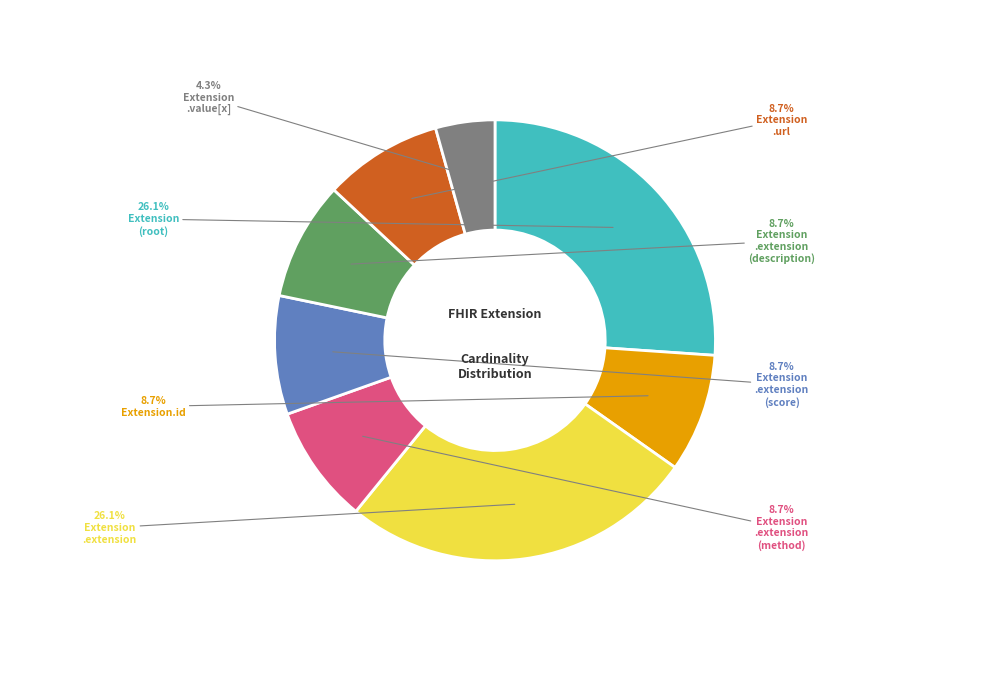

Does any single category account for the majority?

No